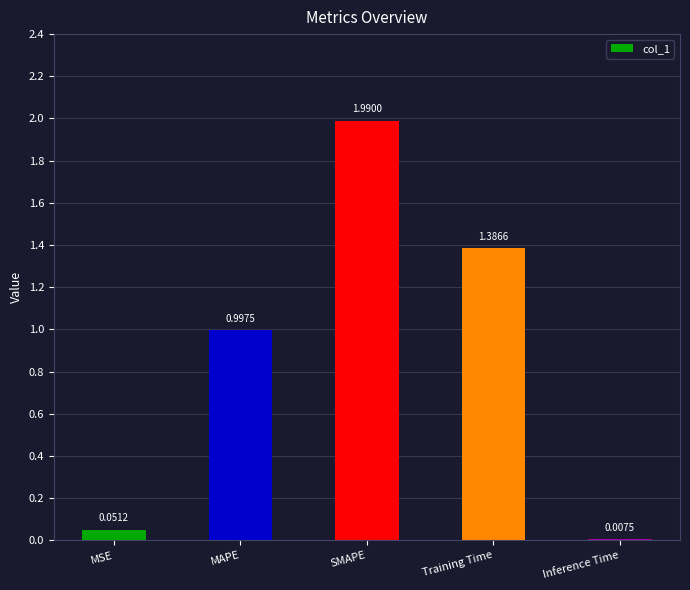

What position from the right is SMAPE?

3